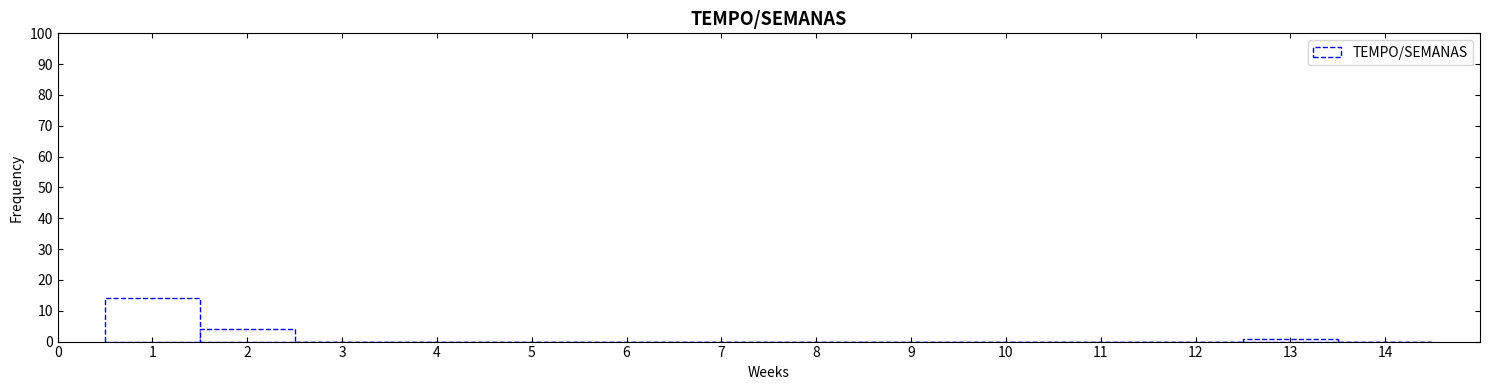

Over which range of the x-axis is the bar tallest?

0.5 to 1.5